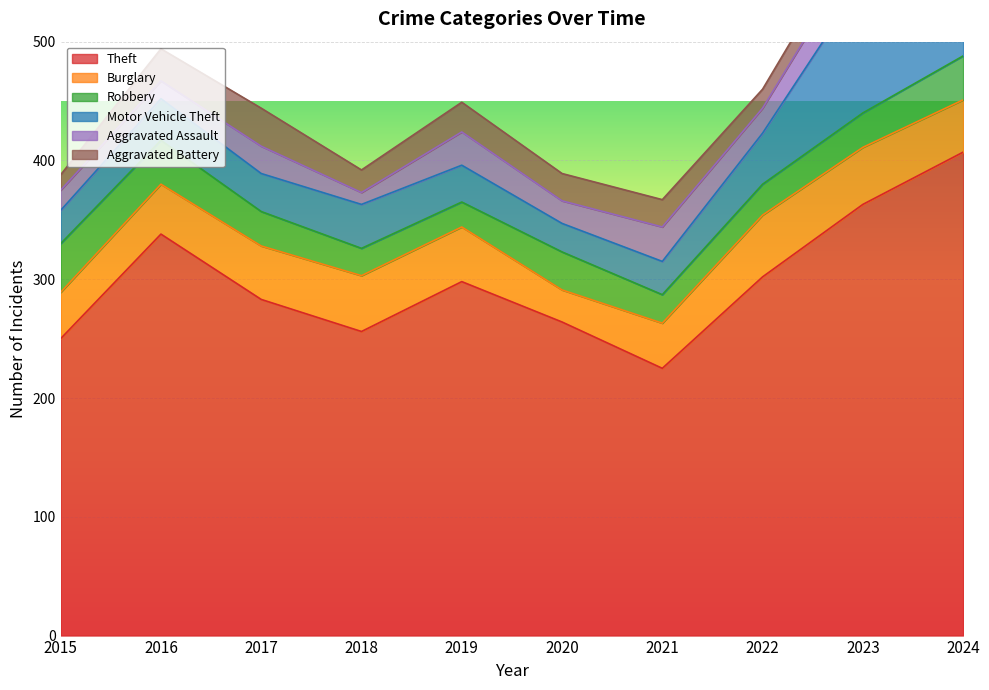

At which label does Motor Vehicle Theft first exceed 35?

2018